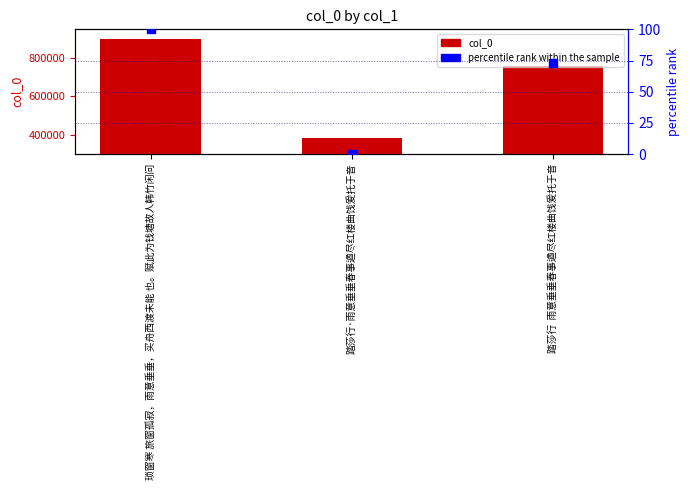

Is the value of col_0 at 琐窗寒 旅窗孤寂，雨意垂垂，买舟西渡未能 也。赋此为钱塘故人韩竹闲问 greater than the value of percentile rank within the sample at 踏莎行·雨意垂垂春事遒尽红楼曲饯爰托于音?

Yes